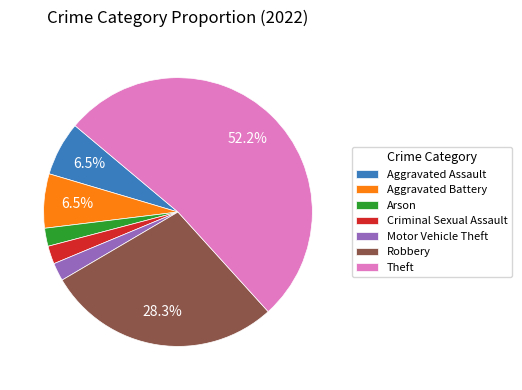

To the nearest percent, what is the difference between the Aggravated Battery and Theft slice percentages?

46%